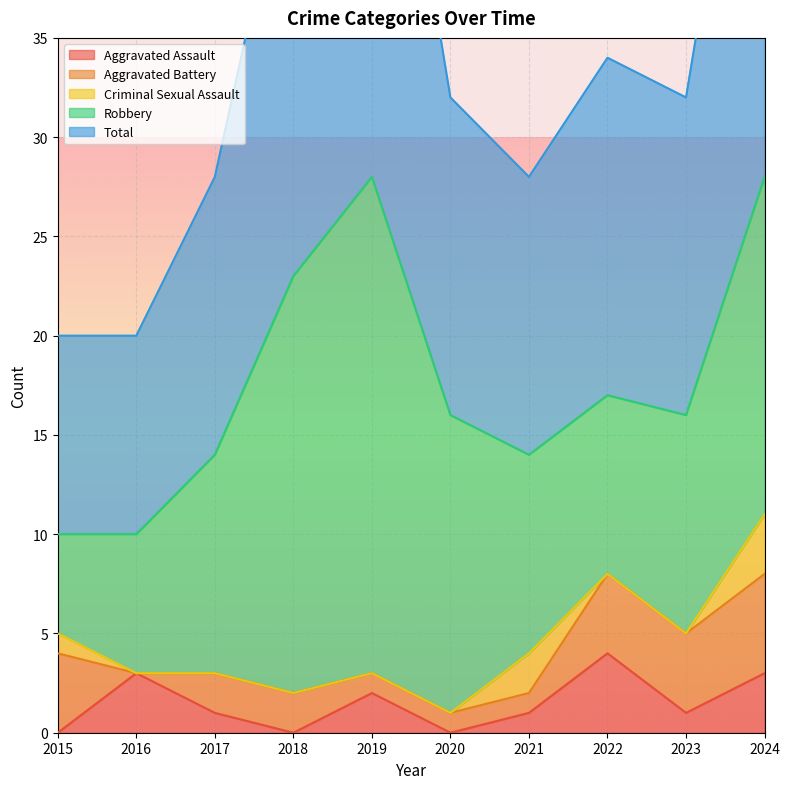

What is the sum of the Aggravated Battery values at 2022 and 2016?

4